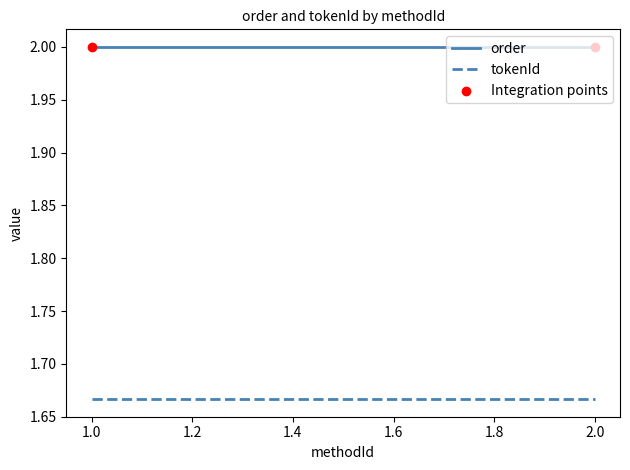

What are all the series names shown in the legend?

order, tokenId, Integration points